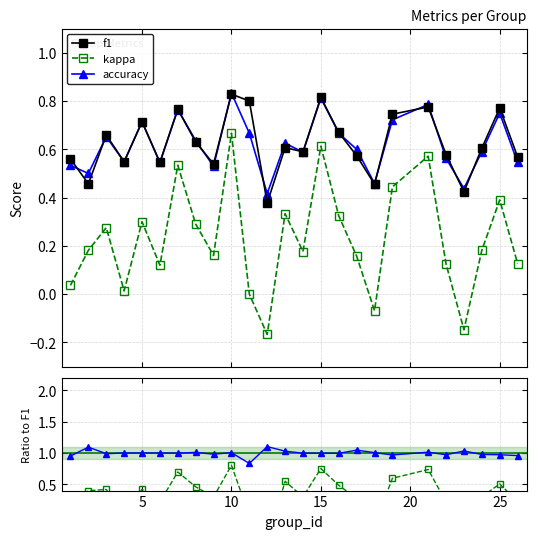

True or false: kappa / f1 has more than 2 points higher than both neighbors.

True